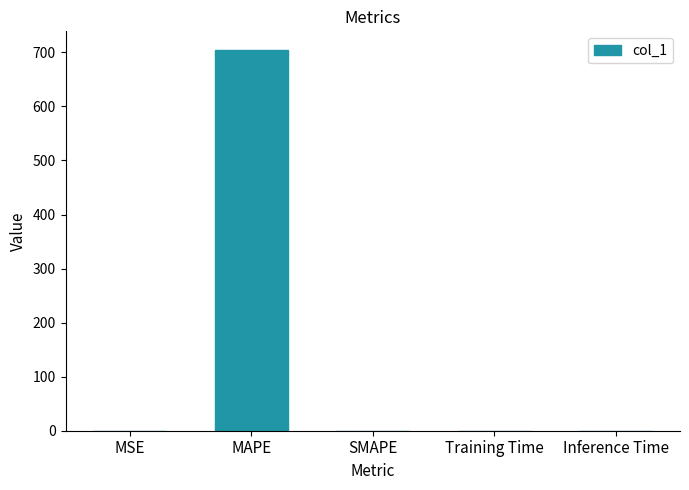

Which has a higher value, MAPE or MSE?

MAPE